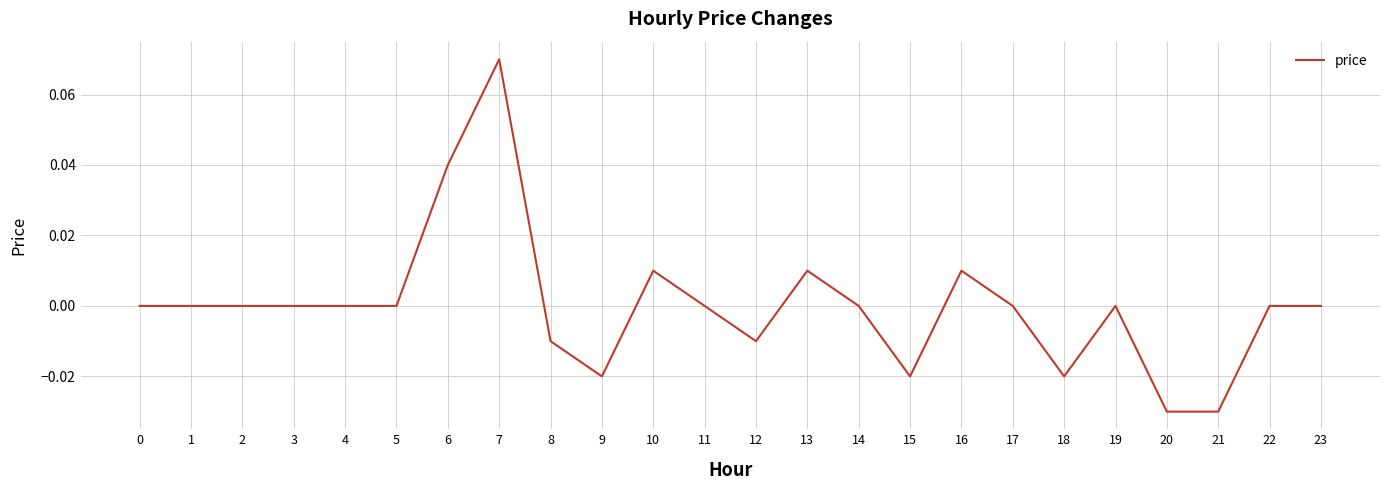

True or false: the data has more than 0 interior local peaks.

True